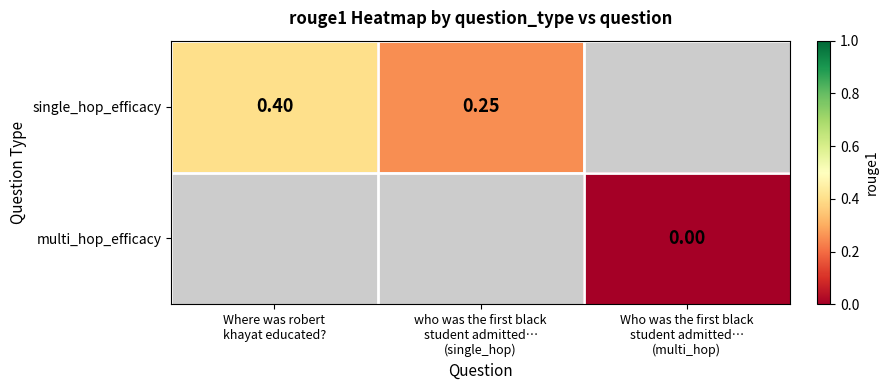

The value of multi_hop_efficacy at Who was the first black student admitted… (multi_hop) is 0.0. True or false?

True